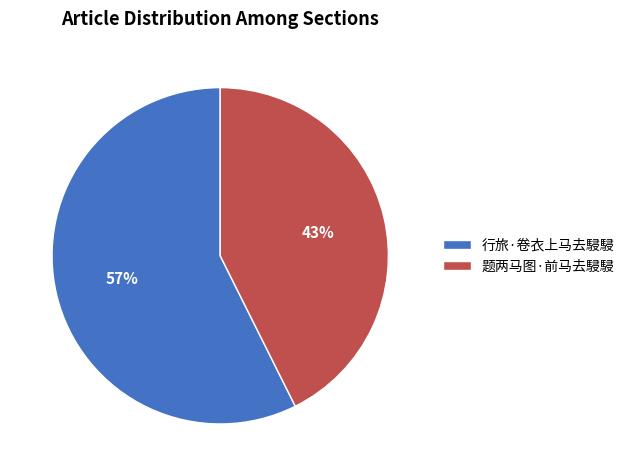

Which slice represents more than half of the pie?

行旅·卷衣上马去駸駸